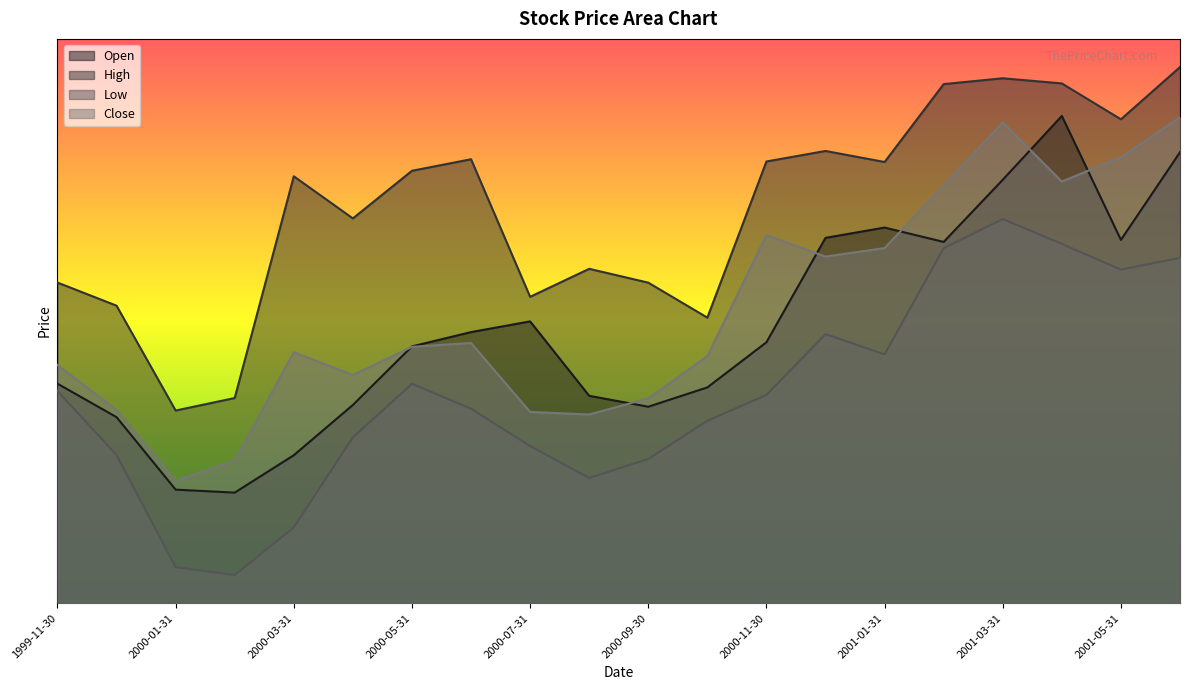

Reading right to left, transcribe all the data shown in this chart.

Open: 8.0	6.4	8.6	7.5	6.4	6.7	6.5	4.6	3.8	3.5	3.7	5.0	4.8	4.6	3.5	2.6	2.0	2.0	3.3	3.9
High: 9.5	8.6	9.2	9.3	9.2	7.8	8.0	7.8	5.1	5.7	5.9	5.4	7.9	7.7	6.8	7.6	3.6	3.4	5.3	5.7
Low: 6.1	5.9	6.4	6.8	6.3	4.4	4.8	3.7	3.2	2.6	2.2	2.8	3.4	3.9	2.9	1.3	0.5	0.6	2.6	3.8
Close: 8.6	7.9	7.5	8.5	7.4	6.3	6.1	6.5	4.4	3.6	3.3	3.4	4.6	4.5	4.0	4.4	2.5	2.2	3.4	4.2